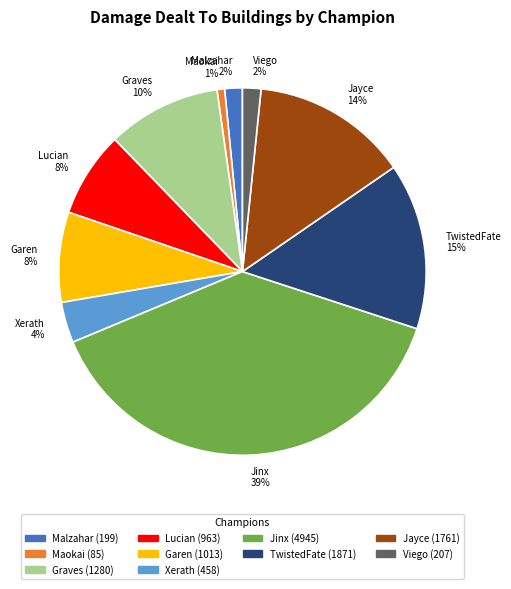

Which category has the smallest portion of the pie?

Maokai